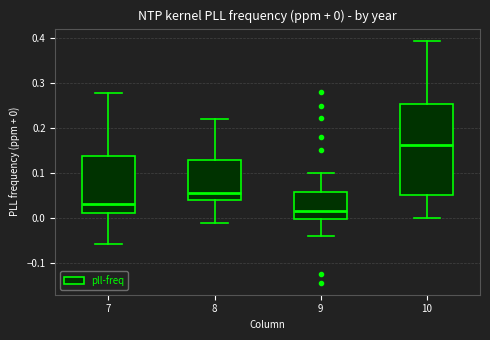

Which box has the highest median line?

10